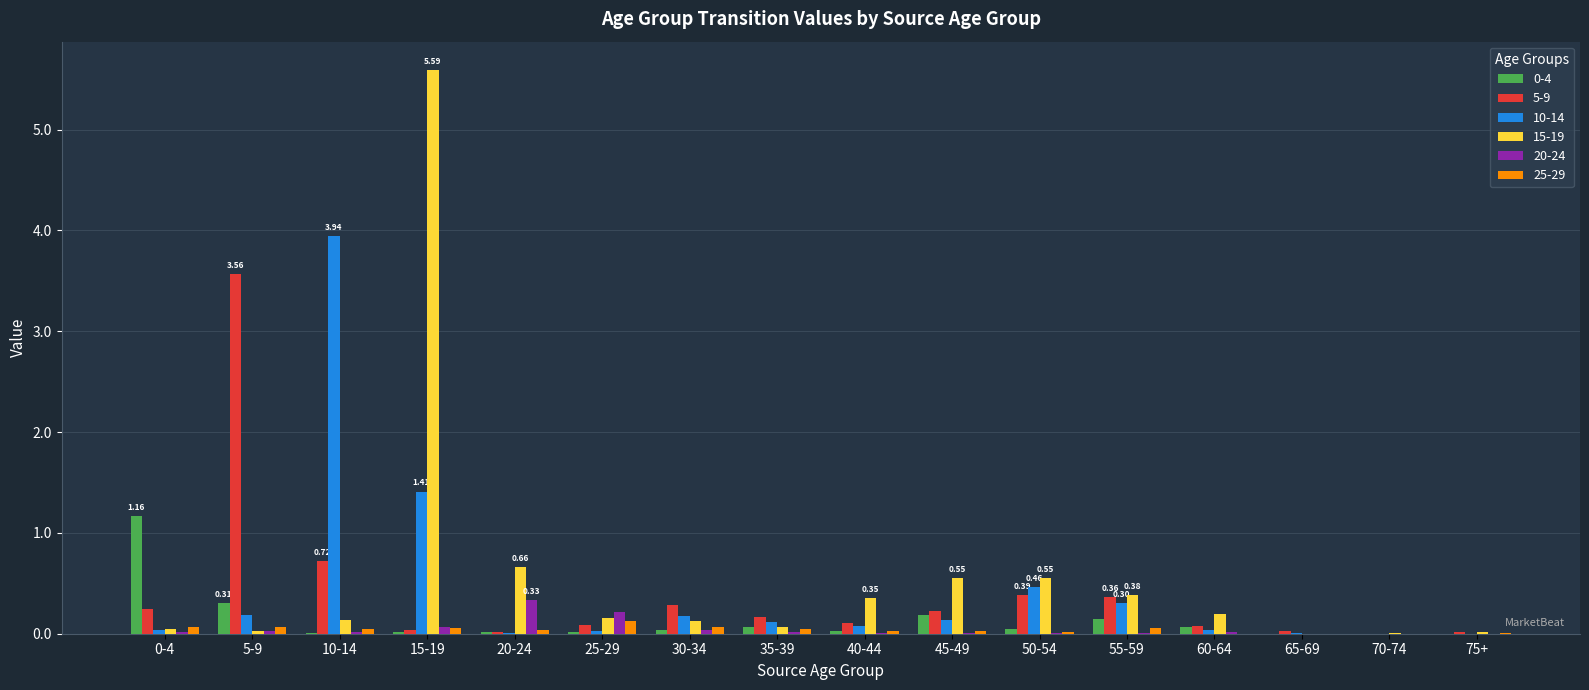

At which category is the sum across all series the highest?

15-19